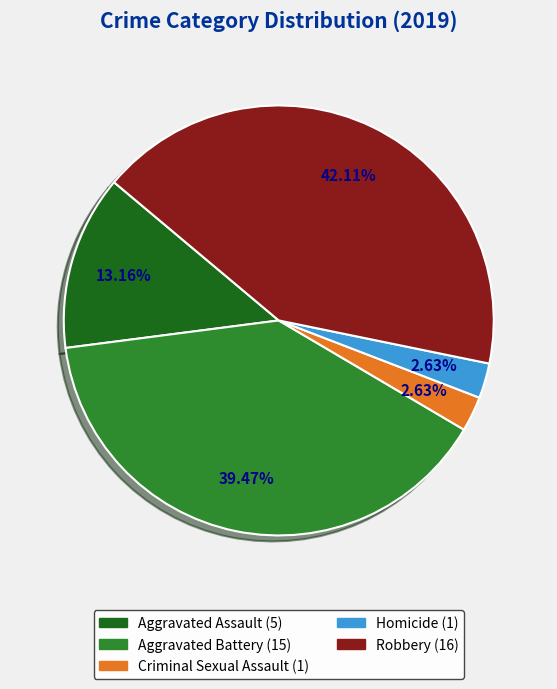

Does Homicide represent more than half of the total?

No